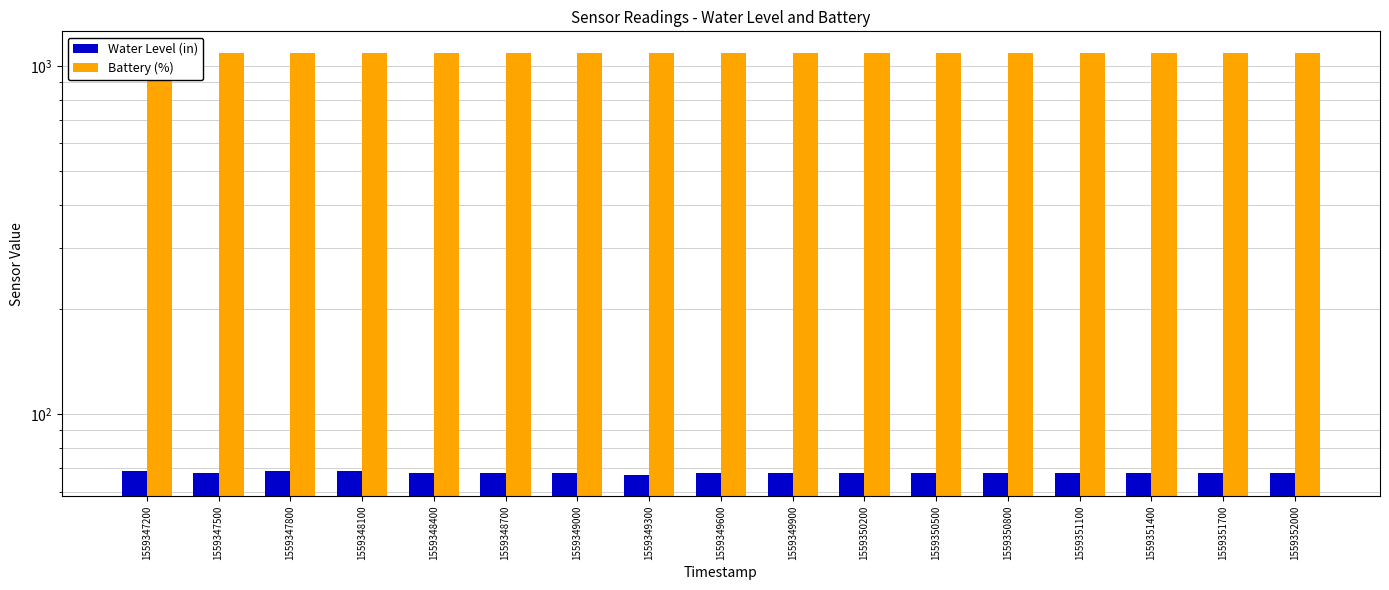

Rank the series by their maximum value, from highest to lowest.

Battery (%), Water Level (in)